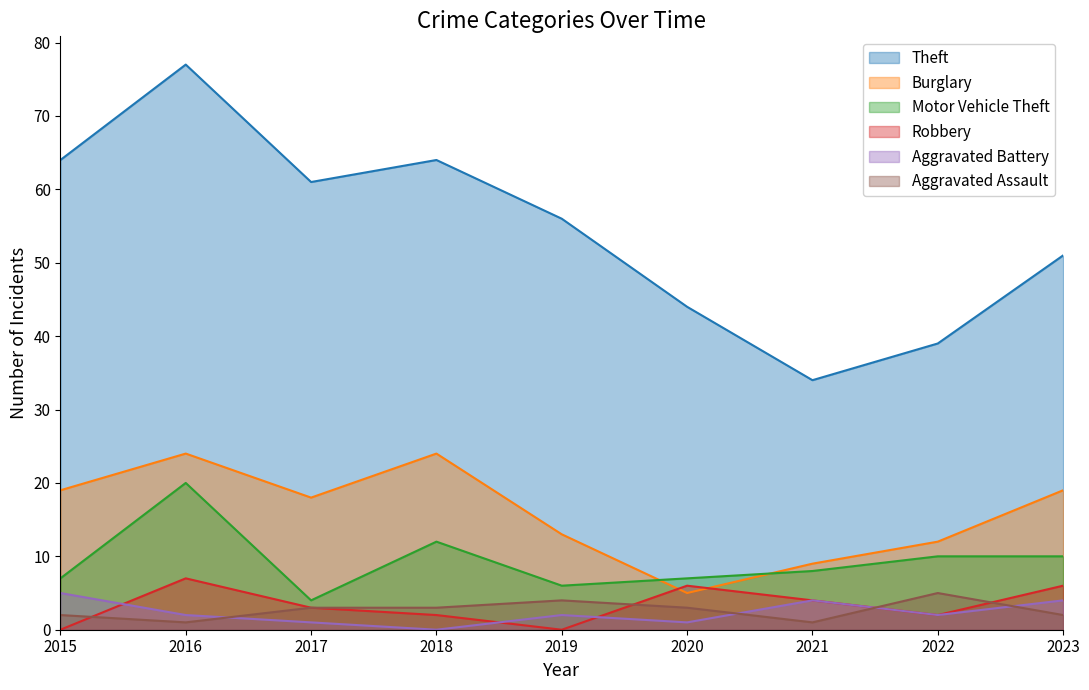

The Burglary series shows 6 at 2016. True or false?

False